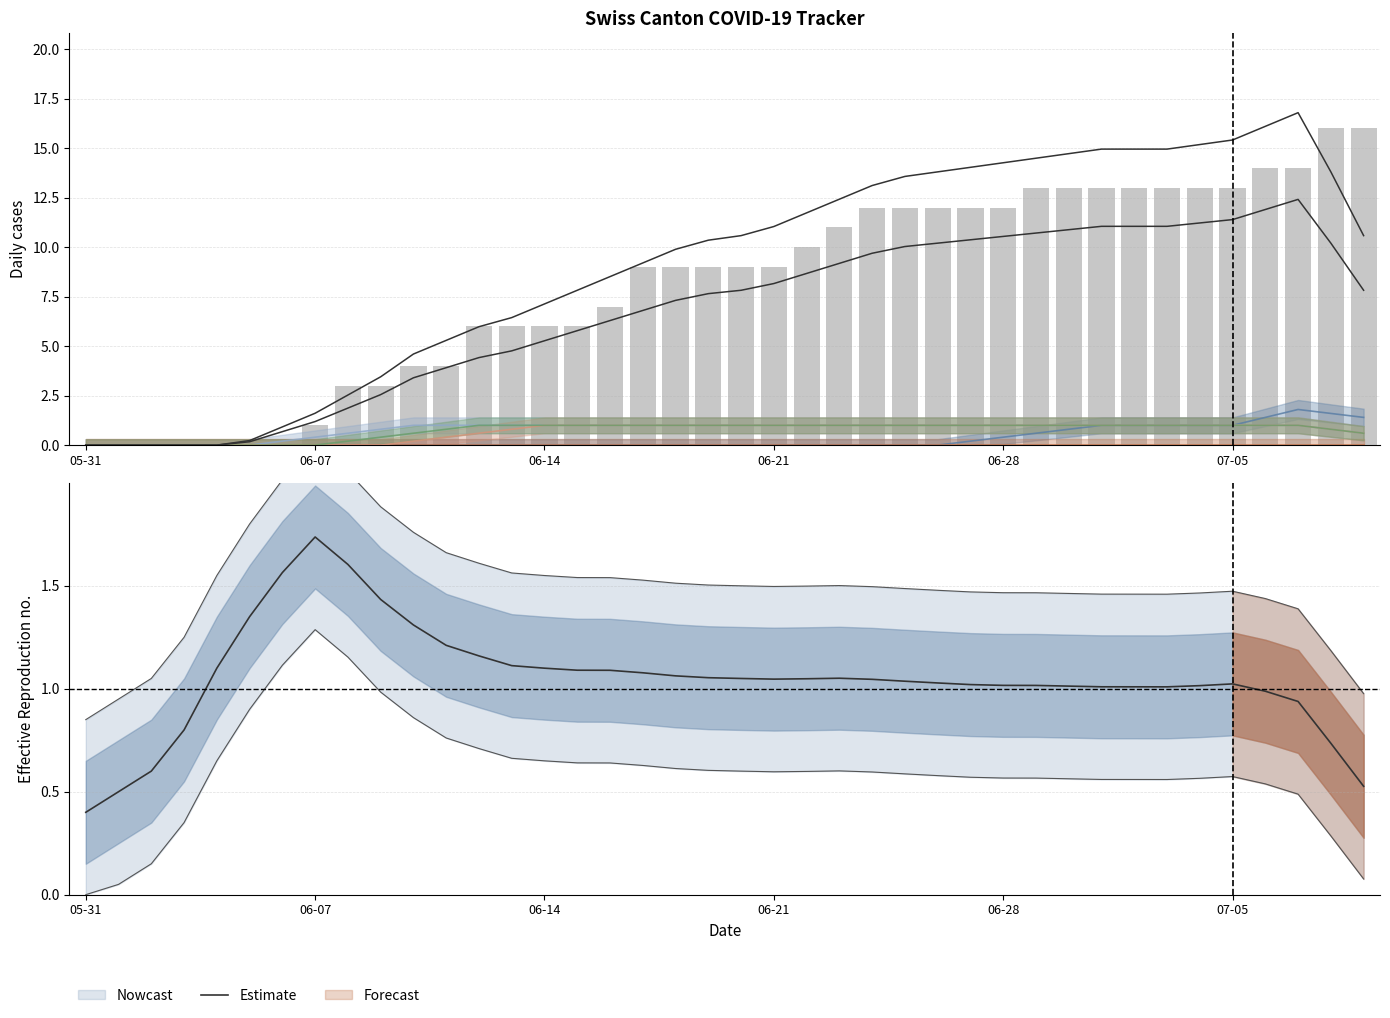

Is it true that Estimate equals 1.1 at 13?

True